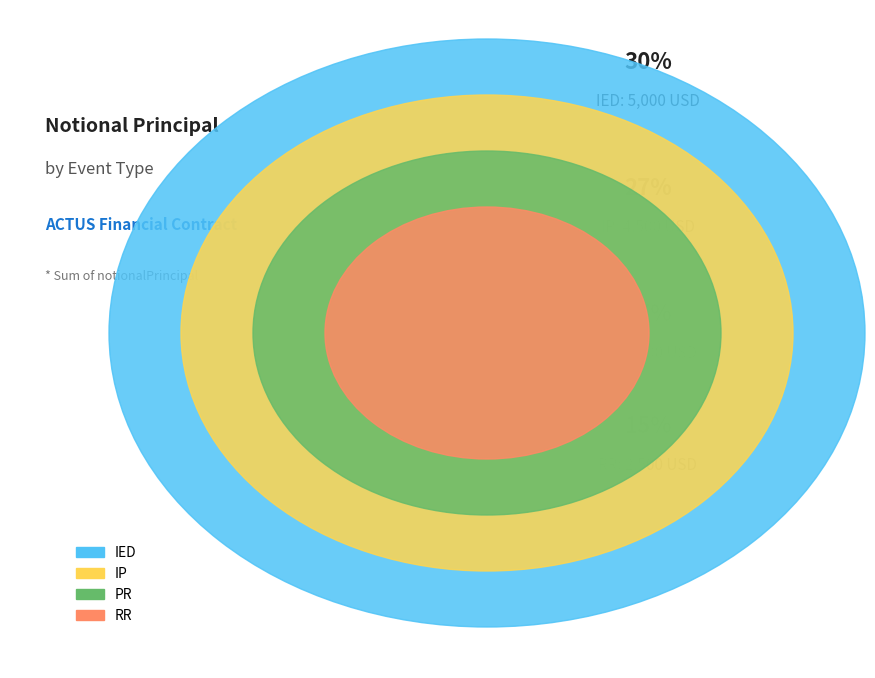

The IP slice represents 14% of the pie. True or false?

False